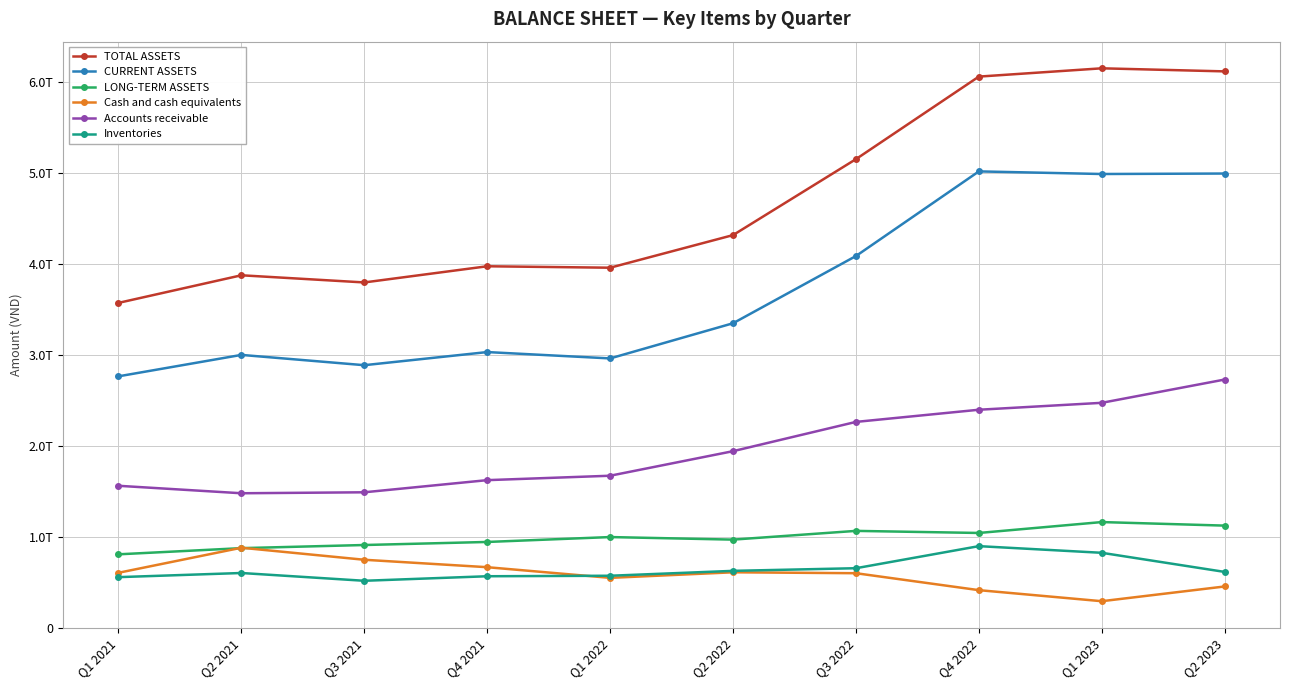

What is the label of the 5th point from the left?

Q1 2022